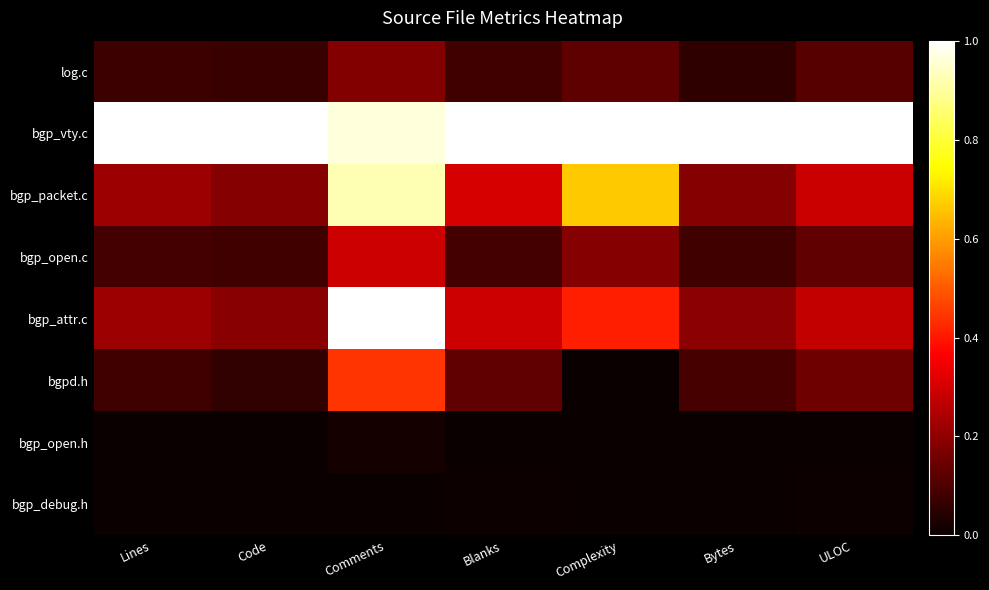

Rank the series at Blanks from highest to lowest value.

bgp_vty.c, bgp_packet.c, bgp_attr.c, bgpd.h, bgp_open.c, log.c, bgp_debug.h, bgp_open.h